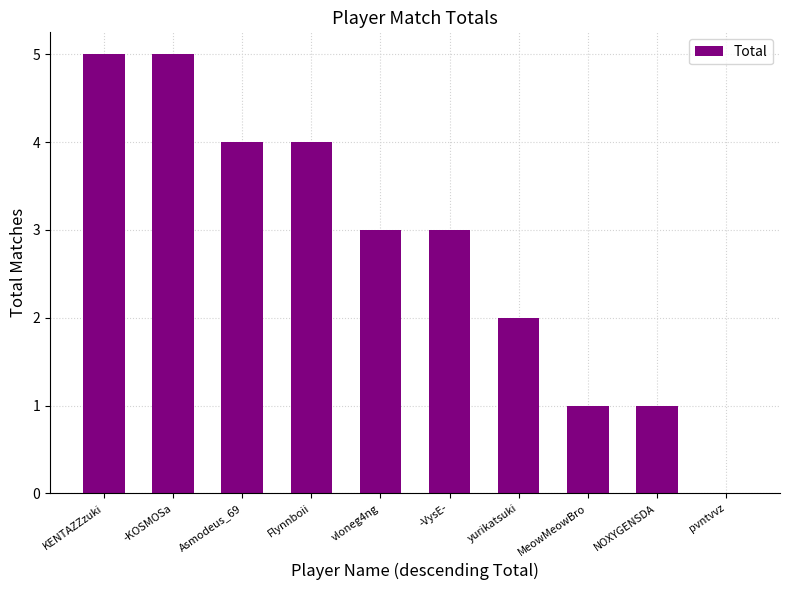

What is the greatest value displayed?

5